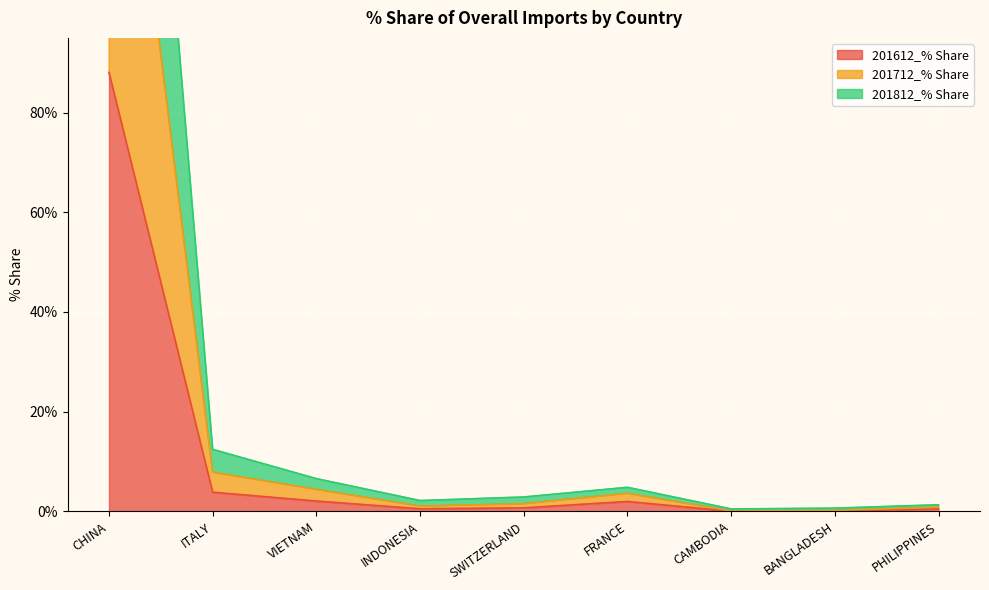

Which series has the largest total across all categories?

201812_% Share